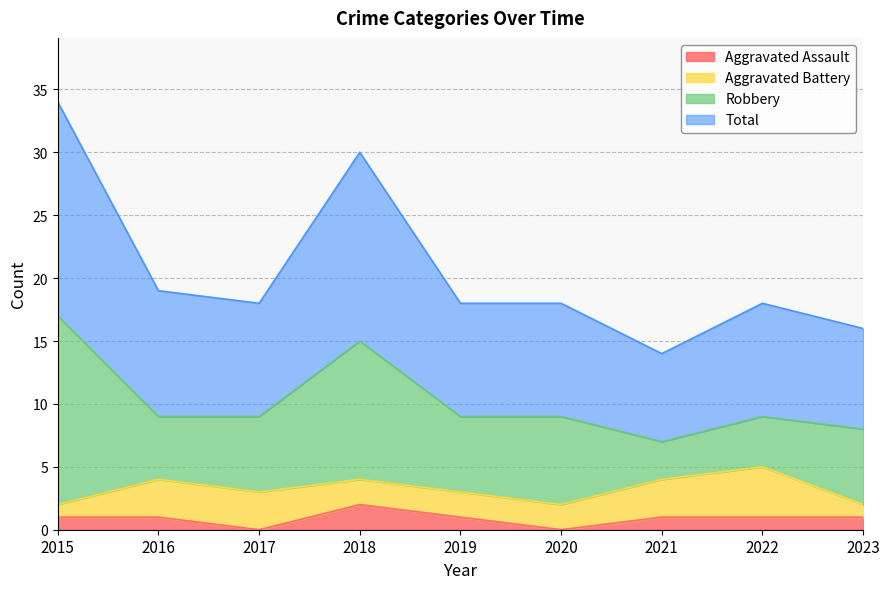

True or false: Total and Aggravated Assault cross at least once.

False